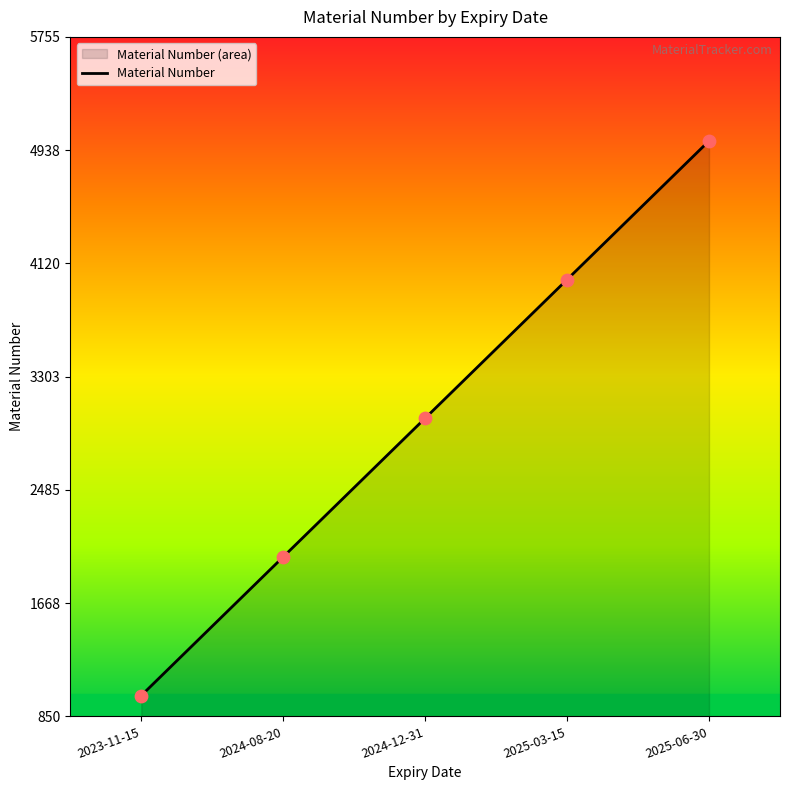

What is the change in value from 2023-11-15 to 2024-12-31?

+2002